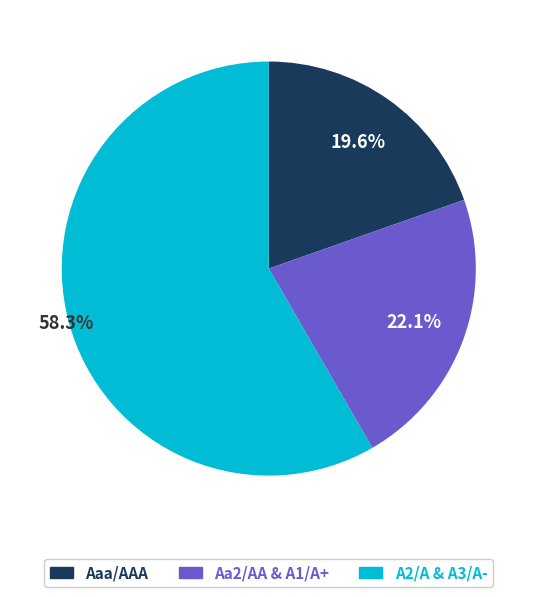

Does any single category account for the majority?

Yes